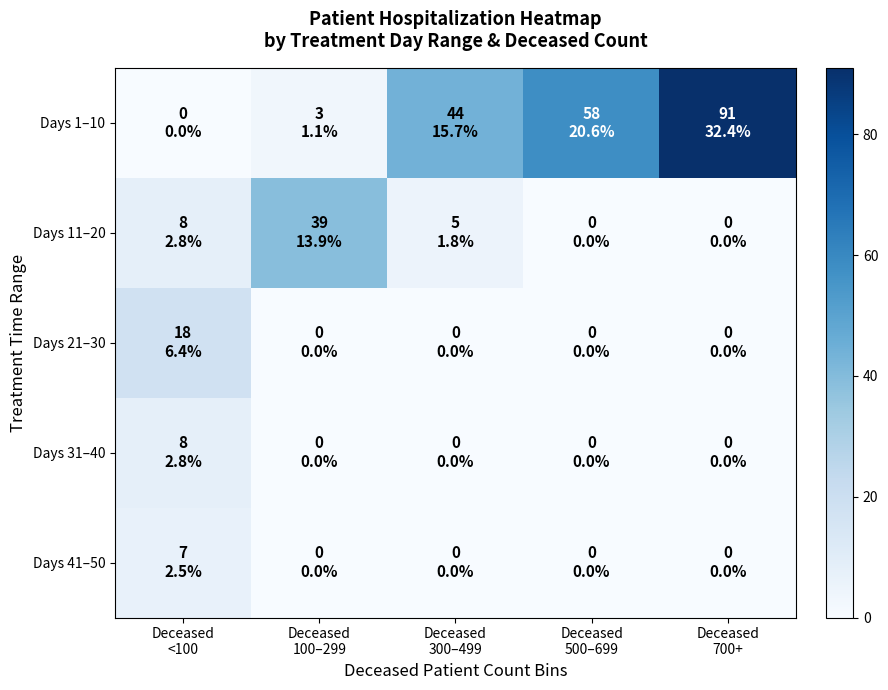

Reading right to left, list all the values displayed in this chart.

Days 1–10: Deceased
700+=91	Deceased
500–699=58	Deceased
300–499=44	Deceased
100–299=3	Deceased
<100=0
Days 11–20: Deceased
700+=0	Deceased
500–699=0	Deceased
300–499=5	Deceased
100–299=39	Deceased
<100=8
Days 21–30: Deceased
700+=0	Deceased
500–699=0	Deceased
300–499=0	Deceased
100–299=0	Deceased
<100=18
Days 31–40: Deceased
700+=0	Deceased
500–699=0	Deceased
300–499=0	Deceased
100–299=0	Deceased
<100=8
Days 41–50: Deceased
700+=0	Deceased
500–699=0	Deceased
300–499=0	Deceased
100–299=0	Deceased
<100=7